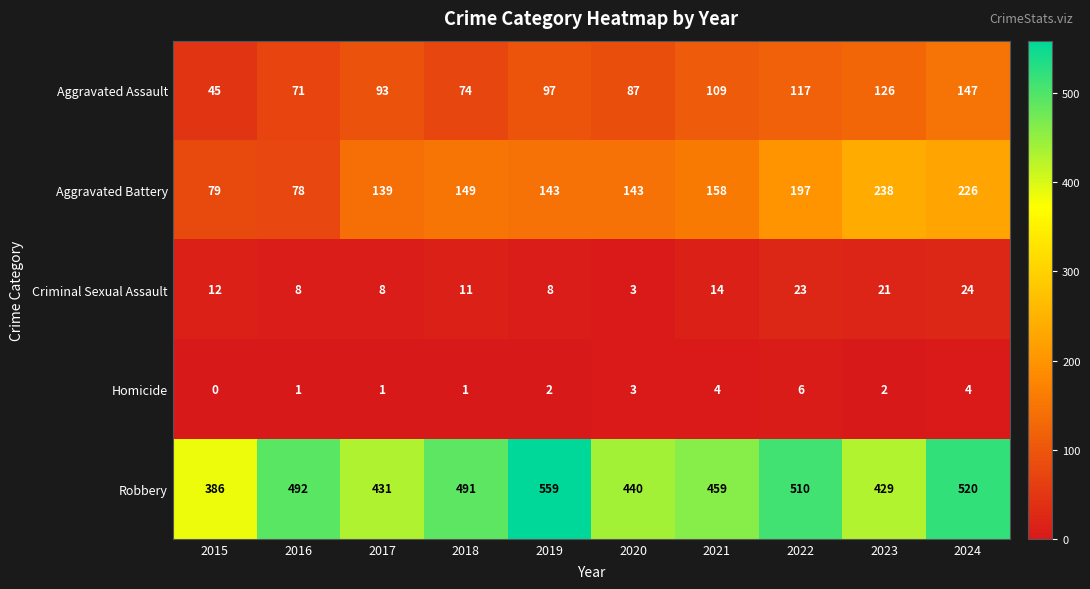

What is the difference between the Criminal Sexual Assault values at 2024 and 2016?

16